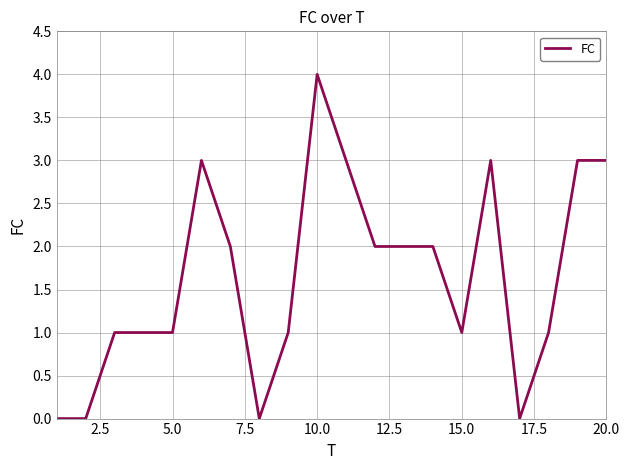

What is the greatest value displayed?

4